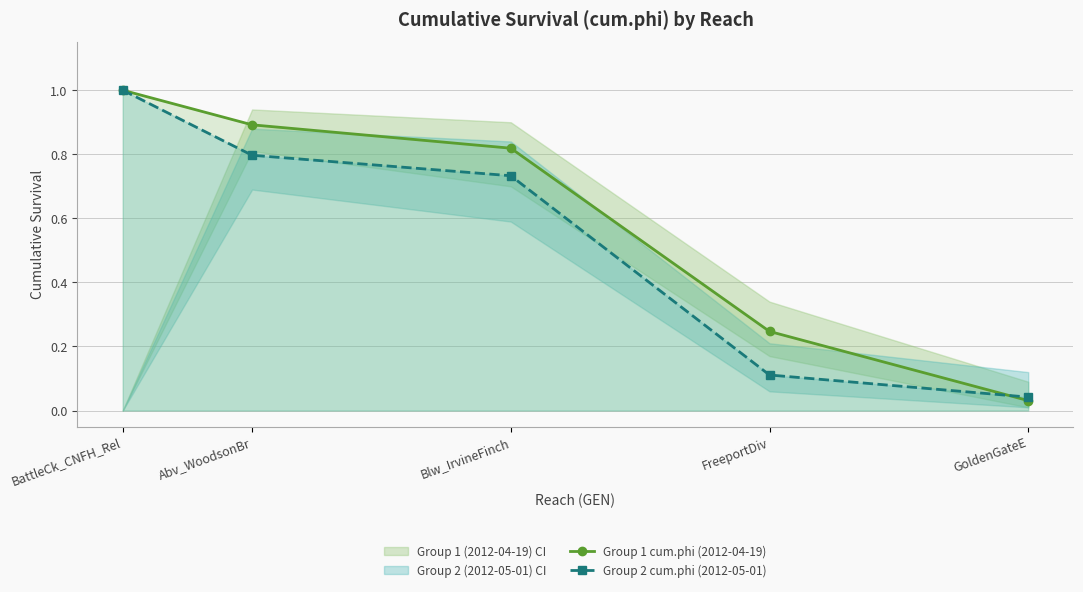

List the labels in order of Group 1 cum.phi (2012-04-19) value, smallest first.

GoldenGateE, FreeportDiv, Blw_IrvineFinch, Abv_WoodsonBr, BattleCk_CNFH_Rel